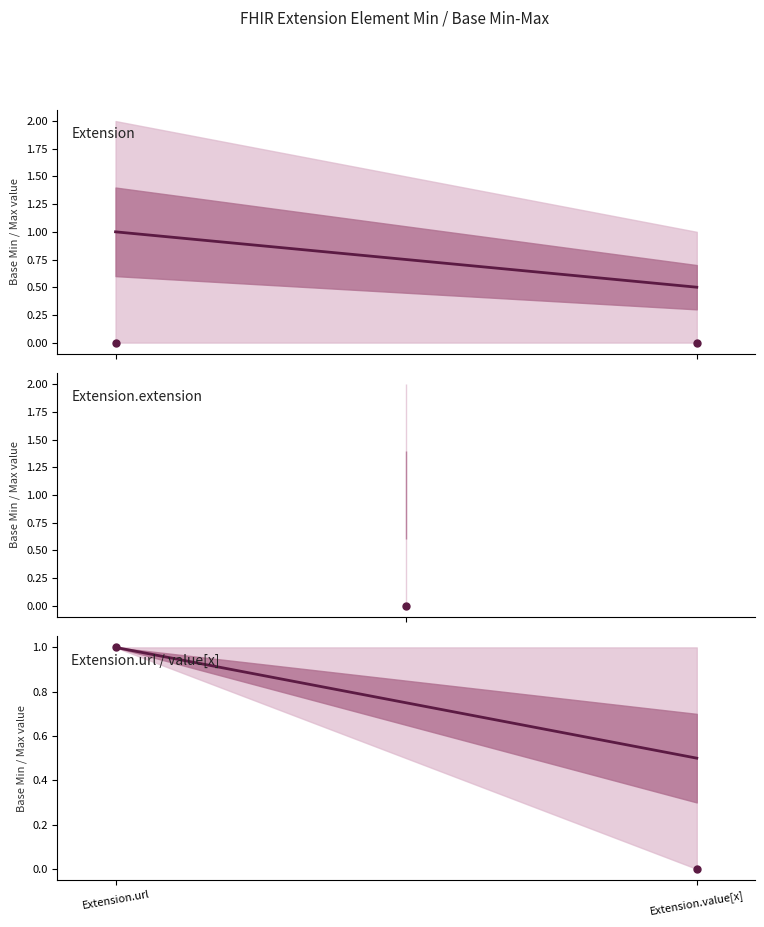

Count the Extension values in the range 0 to 1.

2